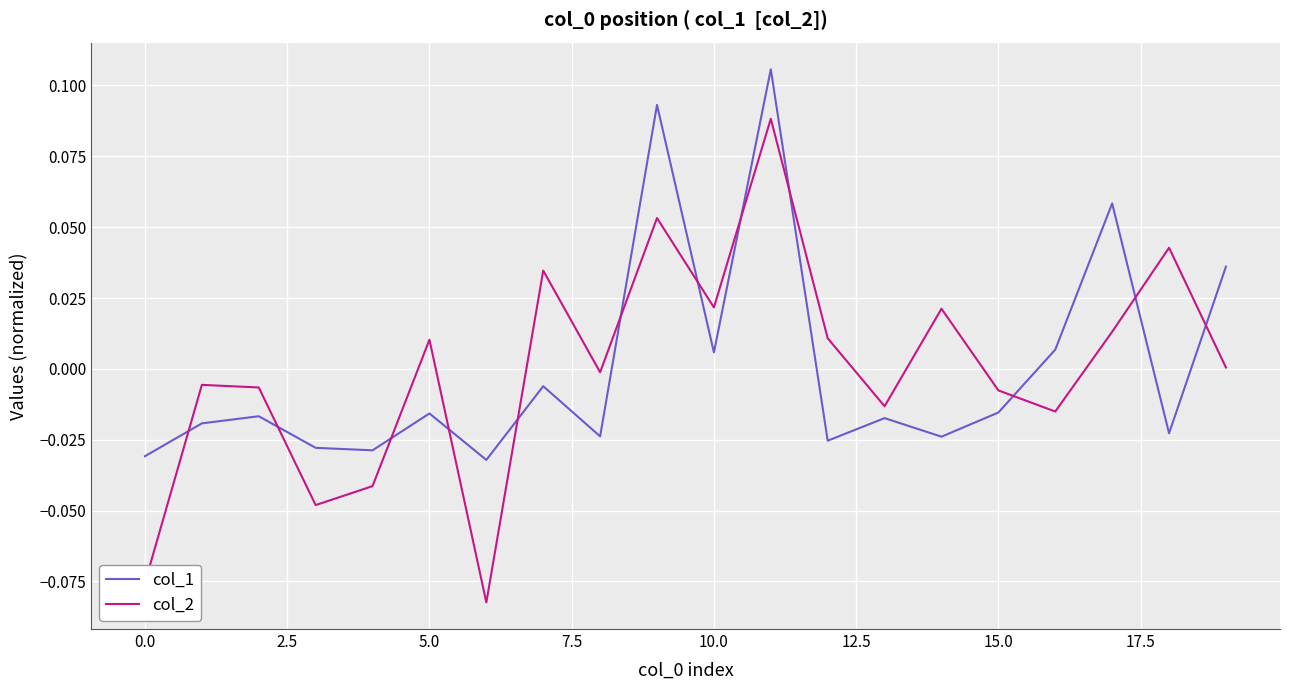

List the series in order of their peak value, lowest first.

col_2, col_1